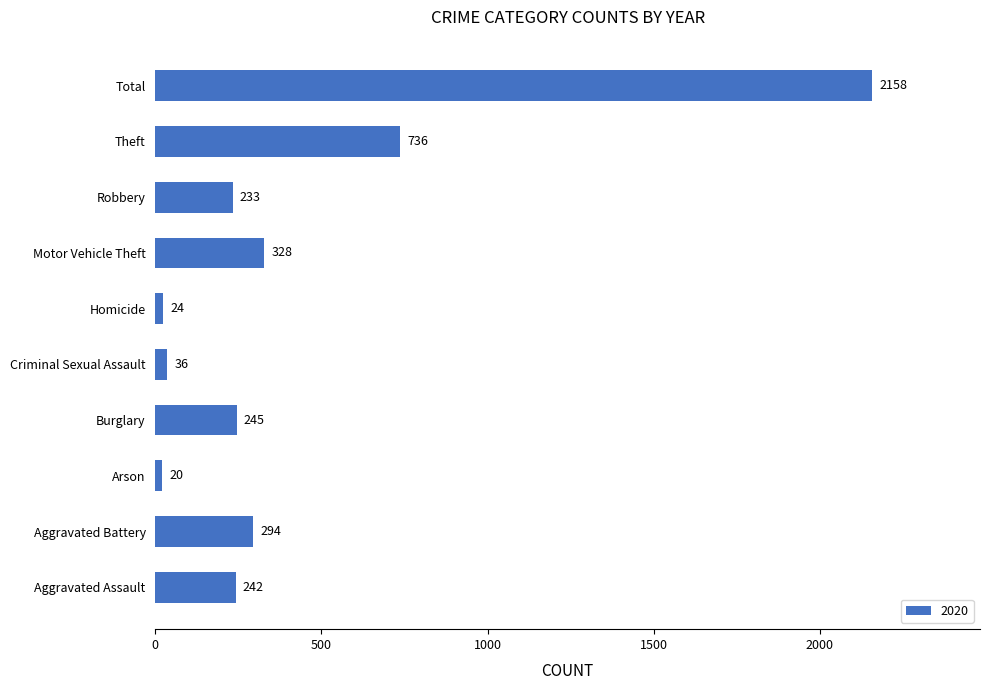

What is the ratio of the value at Aggravated Assault to the value at Robbery?

1.0